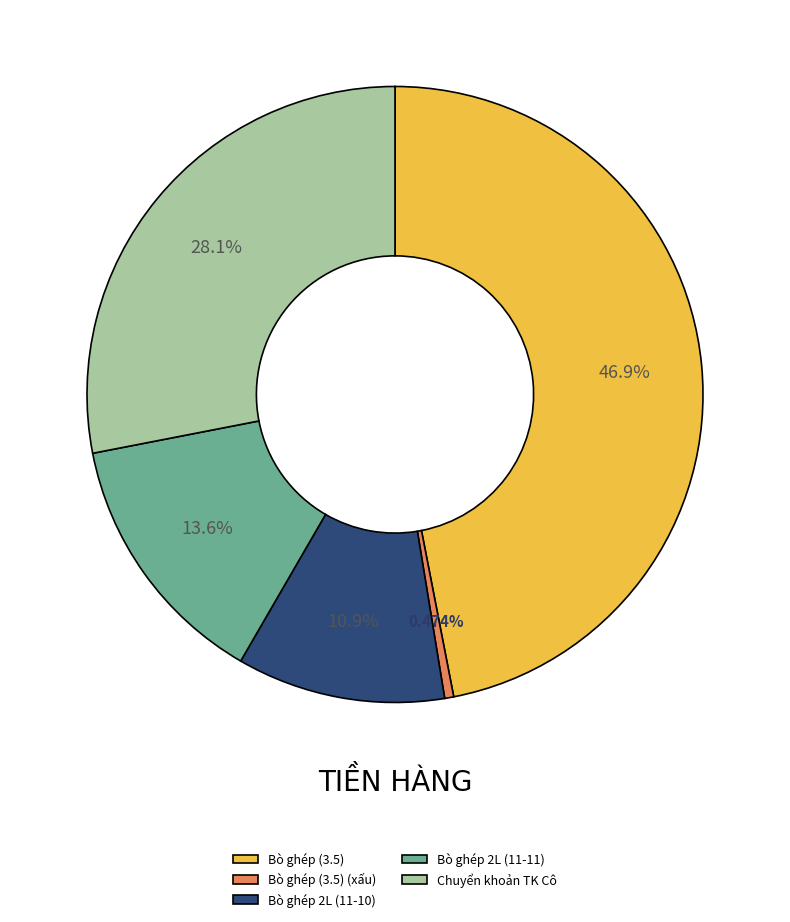

What portion of the pie excludes Bò ghép (3.5) (xấu)?

99.5%